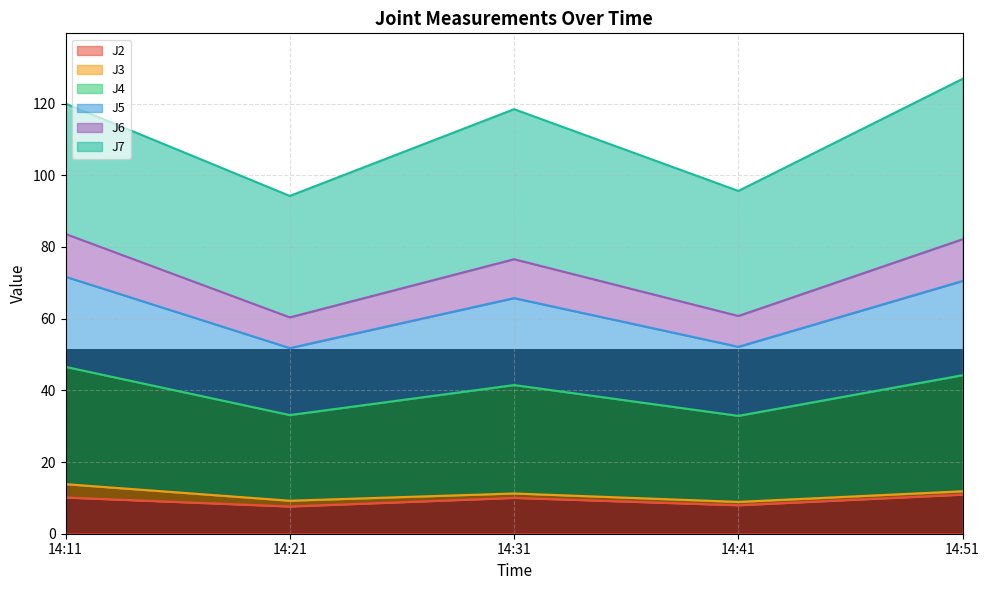

True or false: J5 and J4 intersect in this chart.

False